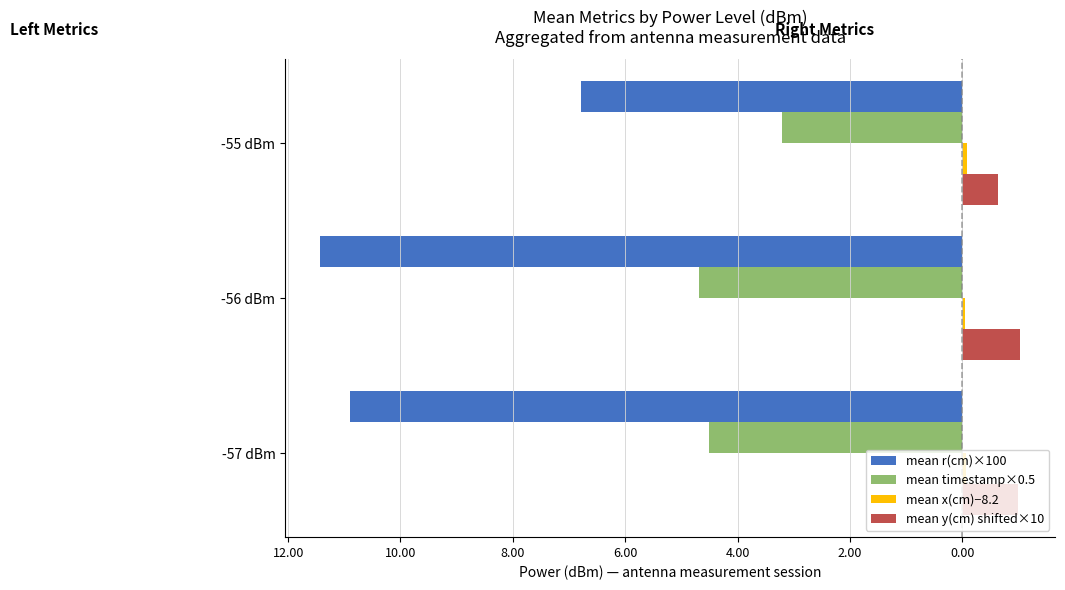

Which series has the largest range (max minus min)?

mean r(cm)×100